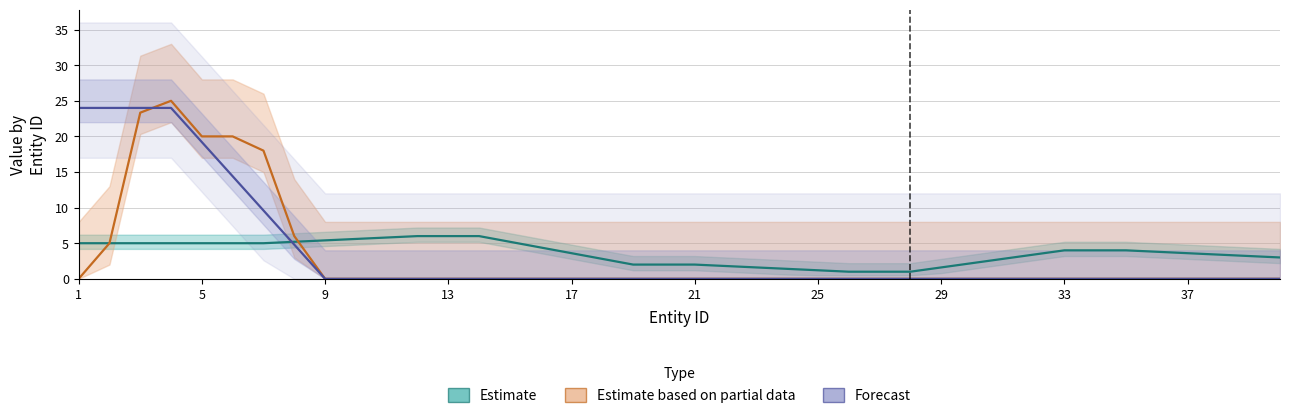

Does the chart have visible grid lines?

Yes